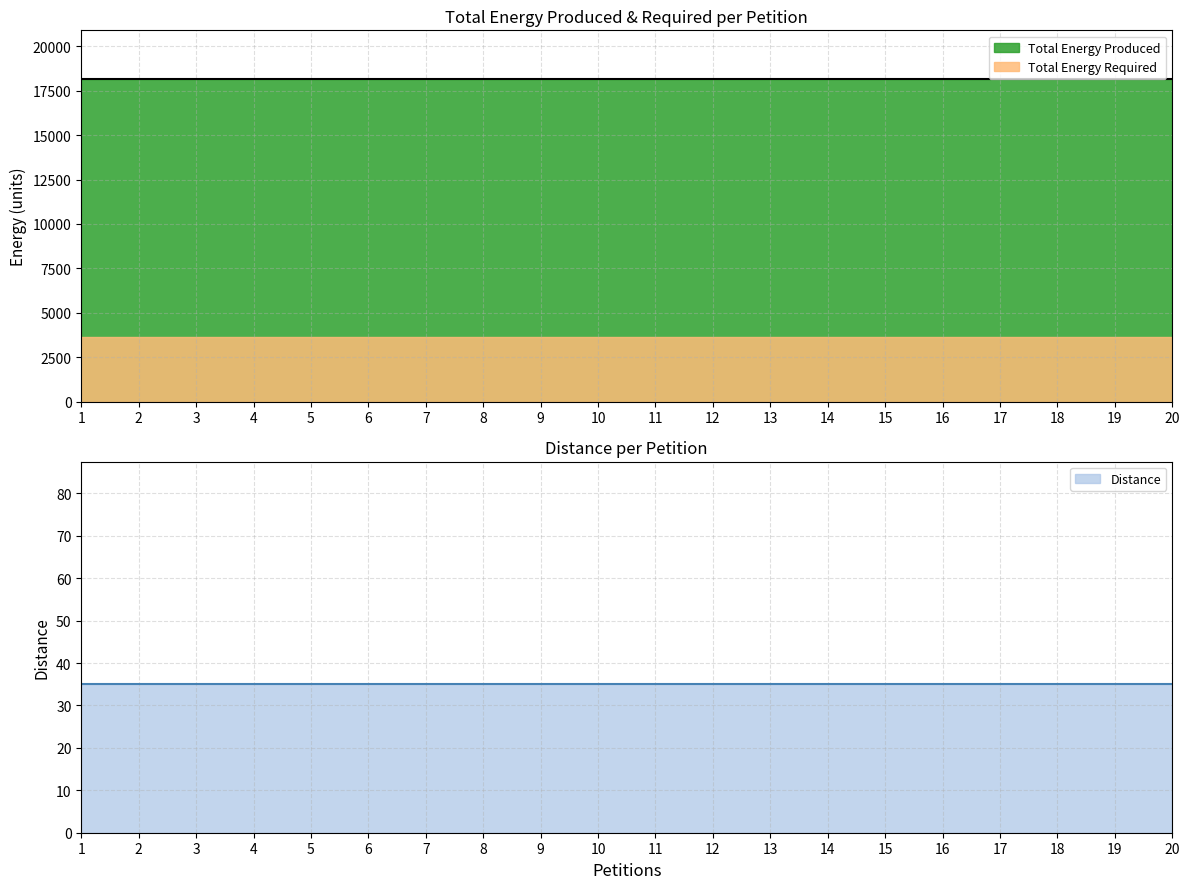

What is the value of the Total Energy Required point at the 9th from the left?

3635